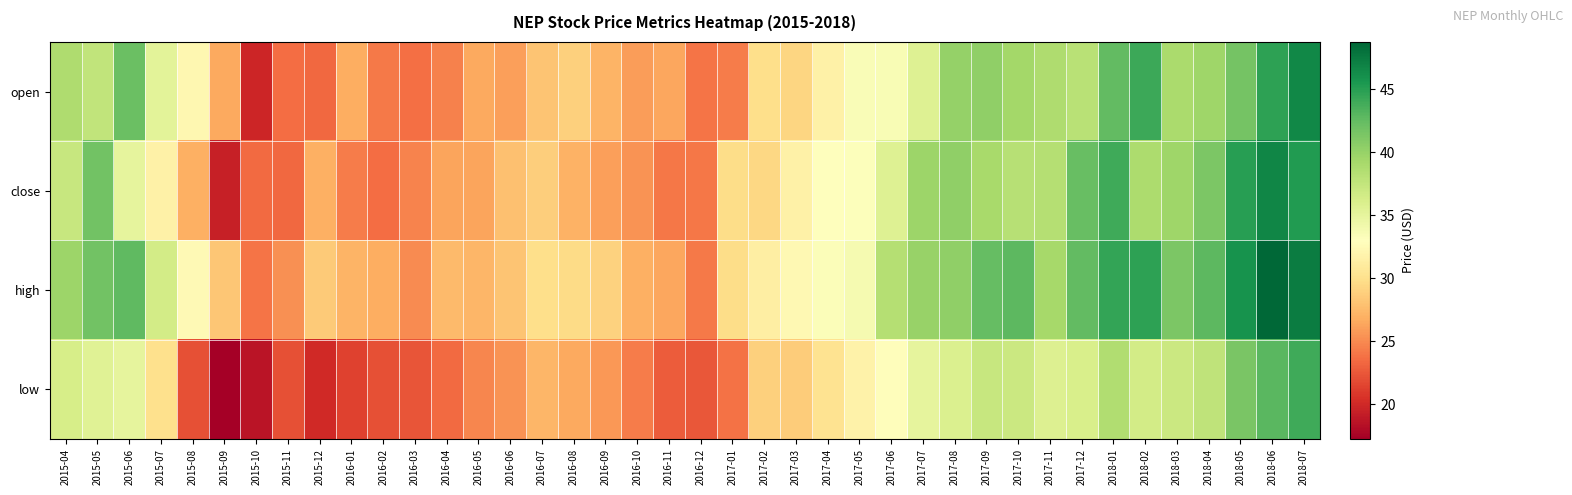

What is the minimum value shown in the chart?

17.2